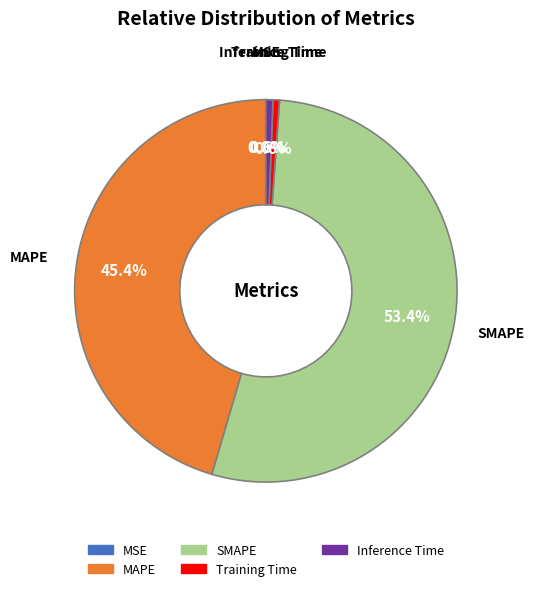

What portion of the pie excludes SMAPE?

46.6%